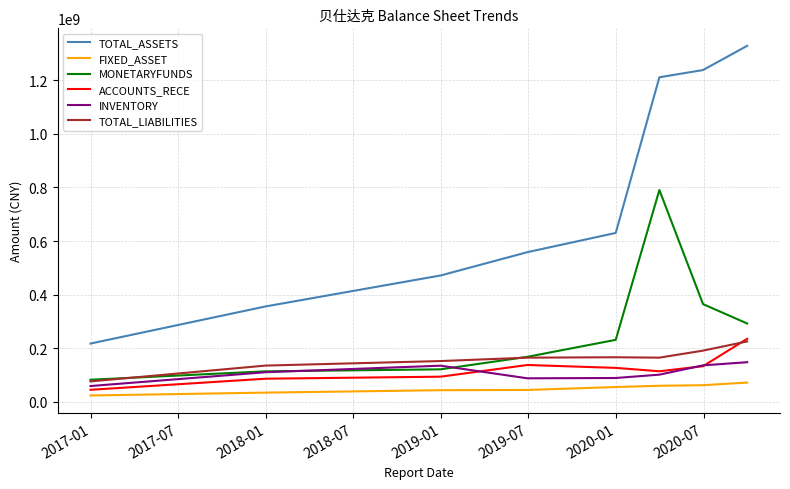

Which series has the largest range (max minus min)?

TOTAL_ASSETS